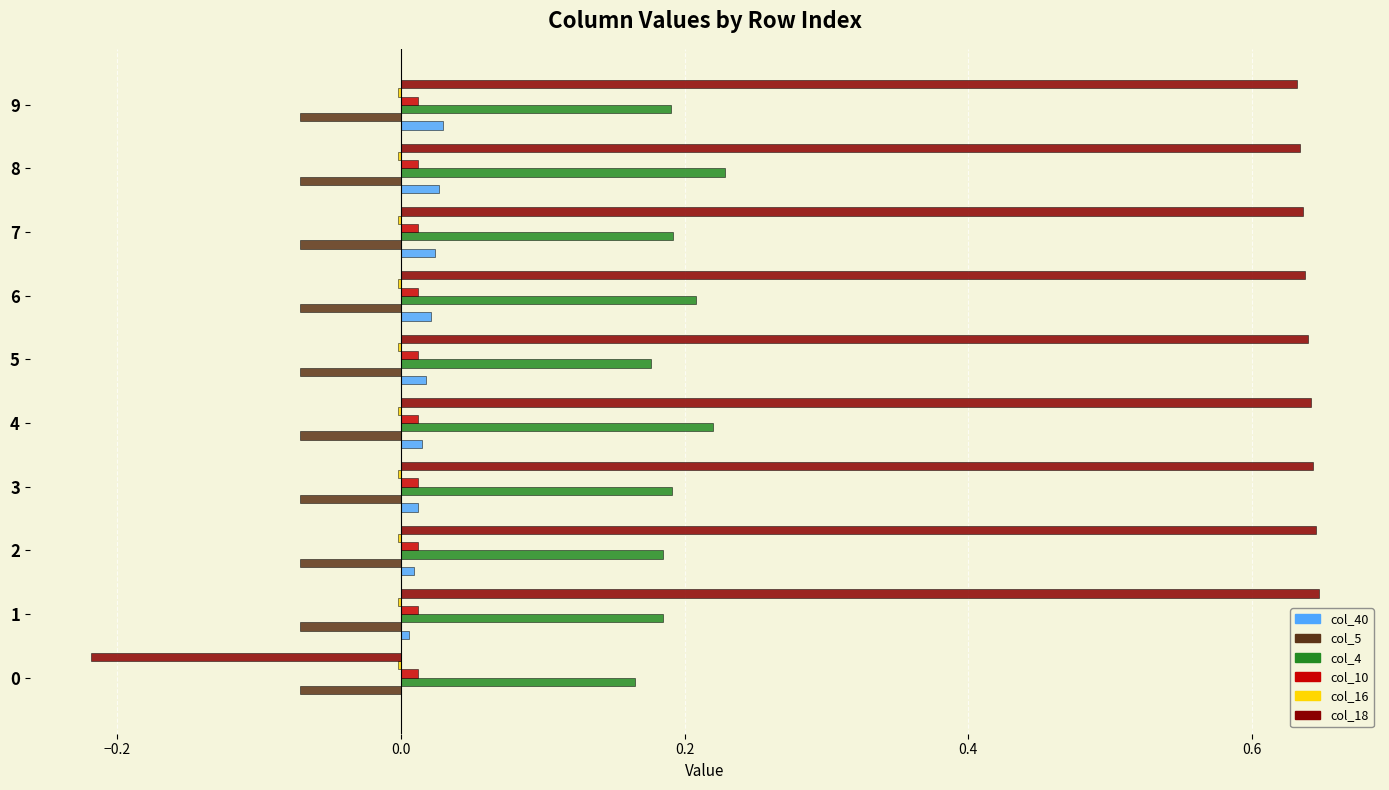

Which series has the largest total across all categories?

col_18